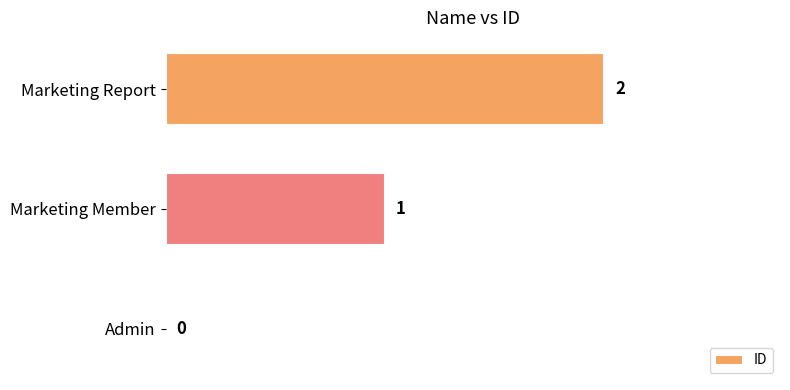

At which category does the chart reach its peak across all series?

Marketing Report